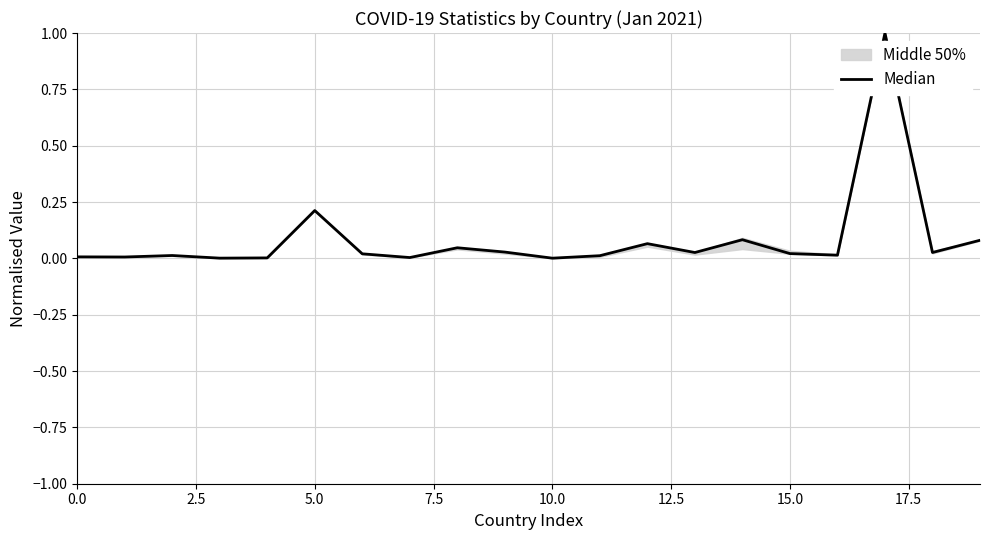

What is the sum of all values?

1.7